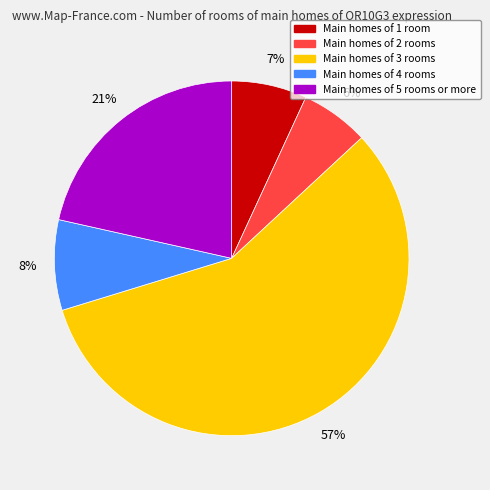

To the nearest percent, what is the average slice percentage?

20%